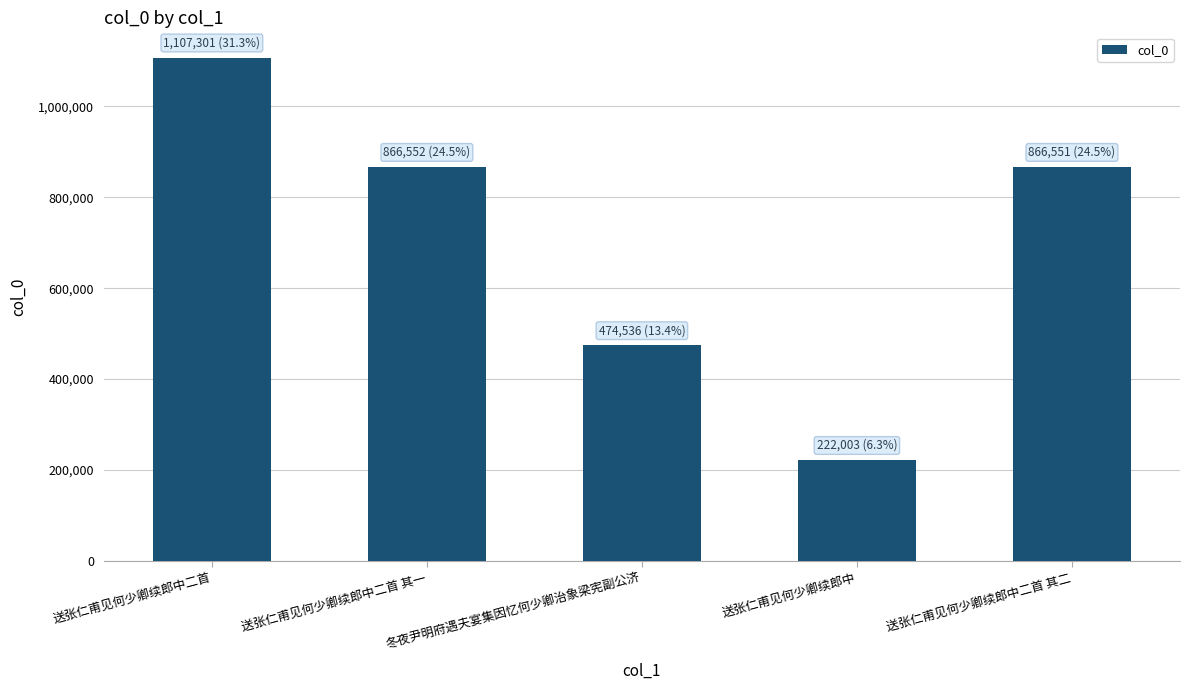

What is the difference between the maximum and minimum values?

885298